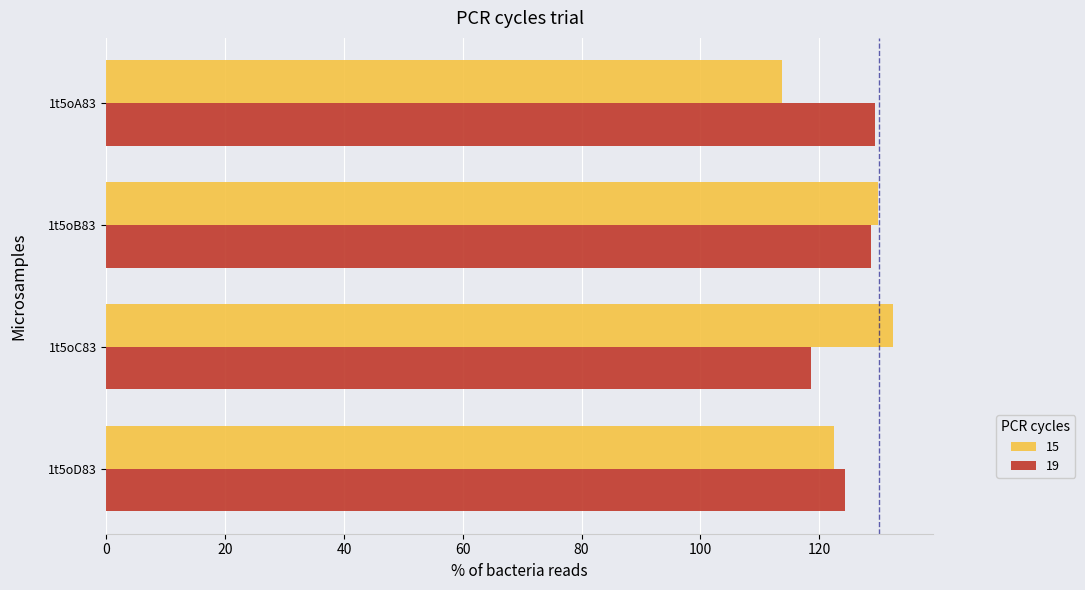

What is the sum of the 15 values at 1t5oC83 and 1t5oB83?

262.4